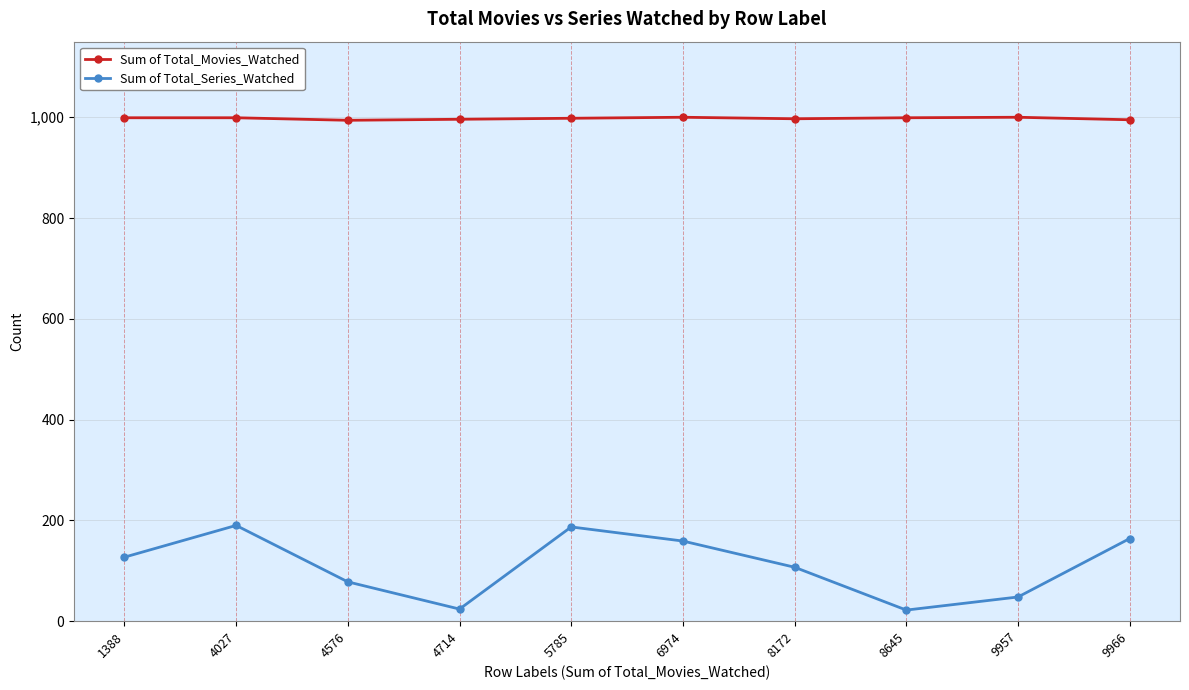

What is the greatest value displayed?

1000